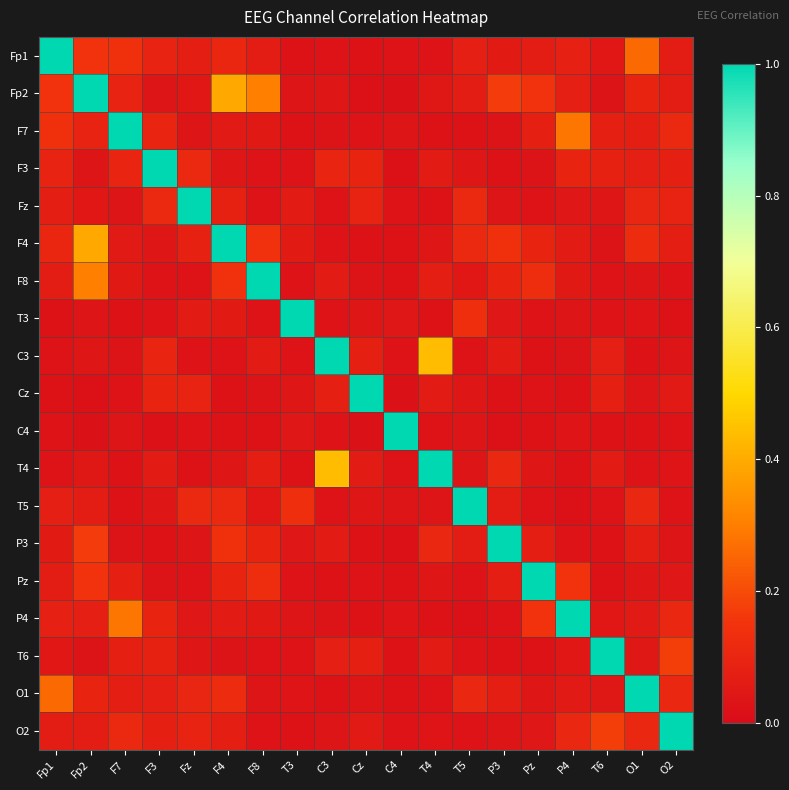

How many series are shown in this chart?

19